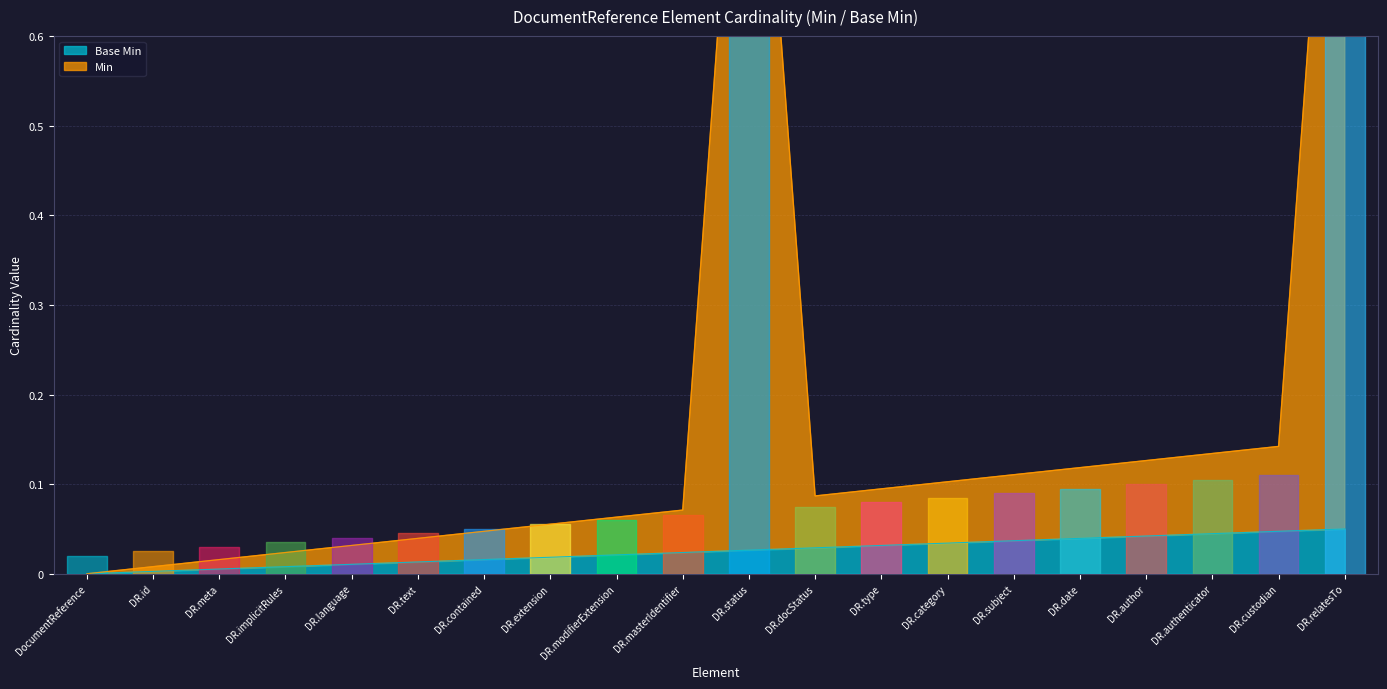

Which label corresponds to the largest value in the chart?

DocumentReference.relatesTo